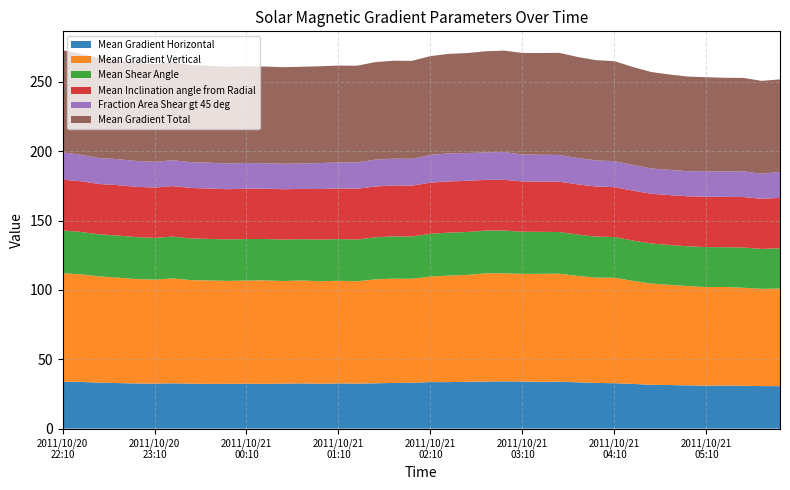

Reading left to right, transcribe all the data shown in this chart.

Mean Gradient Horizontal: 33.8	33.7	33.1	32.8	32.6	32.4	32.7	32.4	32.3	32.3	32.4	32.3	32.4	32.6	32.3	32.6	32.5	32.7	32.9	33.0	33.6	33.5	33.8	33.9	34.0	33.9	33.7	33.8	33.4	33.0	32.7	32.2	31.6	31.4	31.2	31.0	31.1	30.9	30.7	30.6
Mean Gradient Vertical: 78.2	77.6	76.6	76.0	75.3	75.0	75.6	74.6	74.6	74.2	74.4	74.6	74.0	74.2	73.9	74.0	73.7	75.0	75.2	75.0	76.0	76.8	77.0	78.0	77.9	77.6	77.9	77.8	76.7	75.9	76.1	74.3	73.0	72.2	71.6	71.0	71.0	70.6	70.1	70.3
Mean Shear Angle: 30.9	30.6	30.4	30.3	30.3	30.1	30.2	30.1	29.9	29.9	29.9	29.8	29.8	29.8	30.0	30.1	30.1	30.3	30.5	30.5	30.8	31.0	30.9	30.8	30.9	30.4	30.3	30.1	29.8	29.6	29.3	29.1	28.9	28.7	28.6	28.8	28.7	29.0	28.8	29.1
Mean Inclination angle from Radial: 36.6	36.5	36.3	36.4	36.2	36.3	36.4	36.5	36.3	36.2	36.3	36.2	36.3	36.2	36.5	36.5	36.6	36.7	36.7	36.7	36.9	36.9	36.9	36.5	36.6	36.3	36.2	36.3	36.2	36.1	36.0	36.0	35.9	36.0	36.1	36.3	36.3	36.4	36.1	36.3
Fraction Area Shear gt 45 deg: 19.7	19.1	18.7	18.7	18.7	18.6	18.6	18.6	18.6	18.5	18.5	18.3	18.4	18.3	18.7	18.8	19.0	19.3	19.3	19.3	20.0	20.2	20.1	19.8	20.0	19.4	19.3	19.3	19.1	18.8	18.8	18.5	18.2	18.2	18.1	18.5	18.3	18.6	18.1	18.7
Mean Gradient Total: 73.6	72.9	72.1	71.4	70.8	70.5	70.6	70.0	69.9	69.8	69.8	69.7	69.6	69.7	69.7	69.8	69.7	70.3	70.6	70.6	71.2	71.8	72.0	72.9	73.1	73.2	73.3	73.6	72.8	72.3	72.1	70.6	69.5	68.7	68.3	67.7	67.6	67.3	66.9	66.7